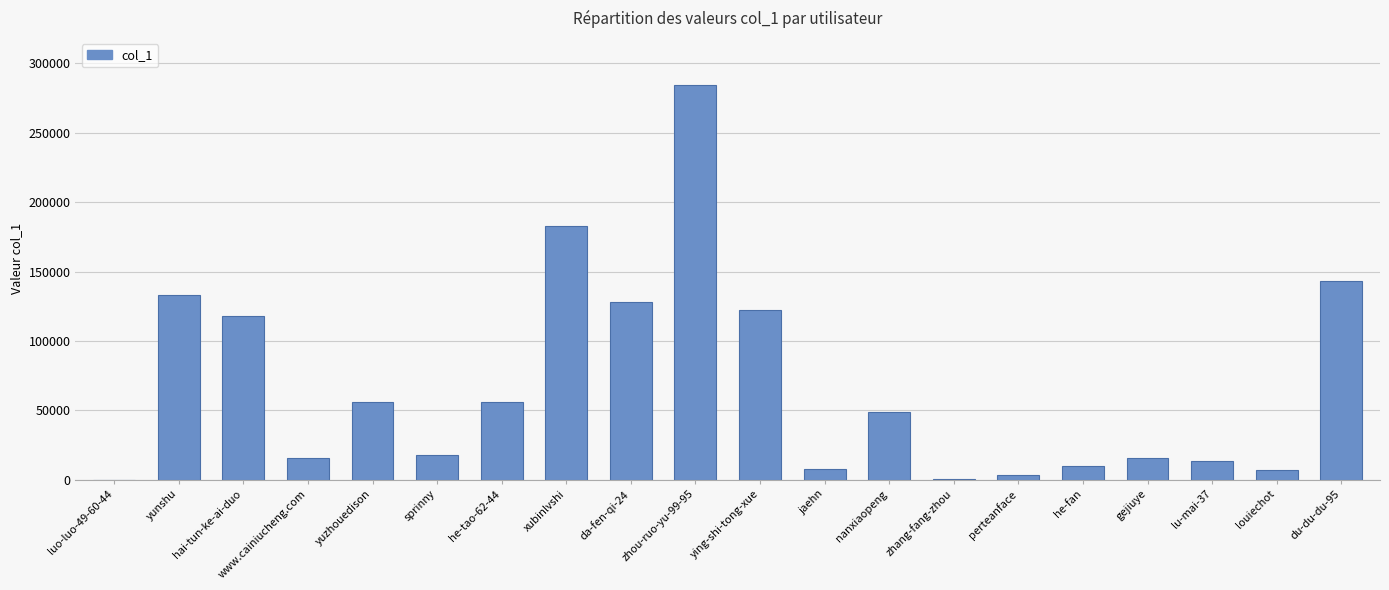

The value at du-du-du-95 is 143466. True or false?

True